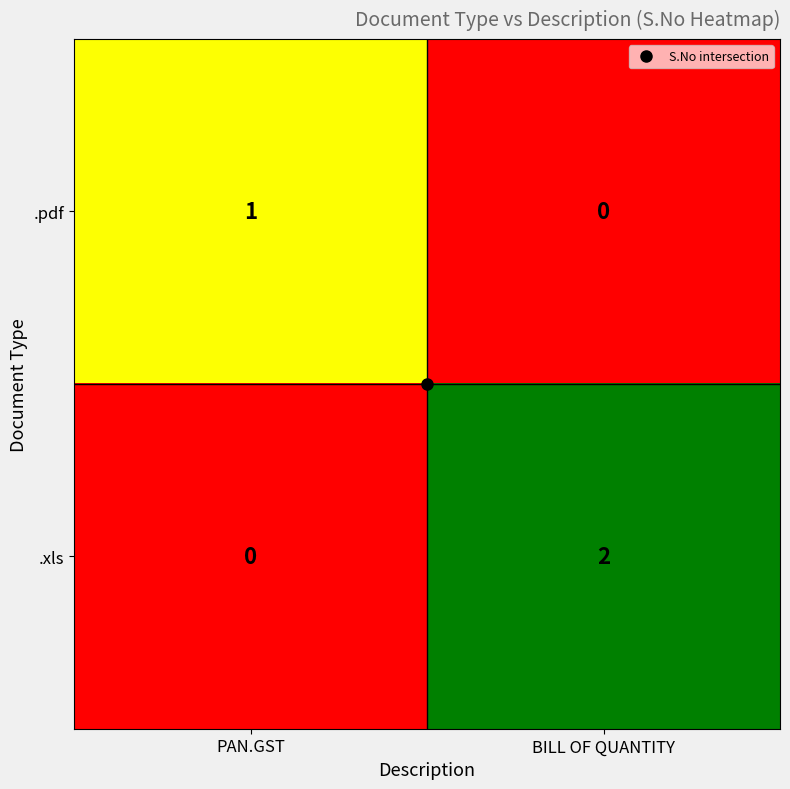

Rank the categories by .pdf value from highest to lowest.

PAN.GST, BILL OF QUANTITY